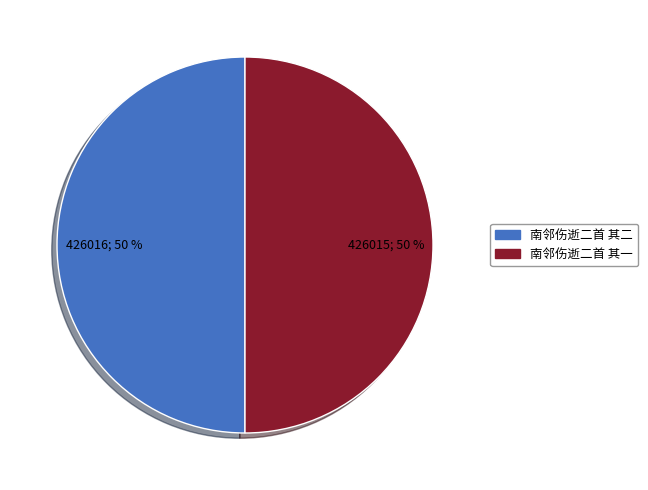

The 南邻伤逝二首 其一 slice represents 43% of the pie. True or false?

False